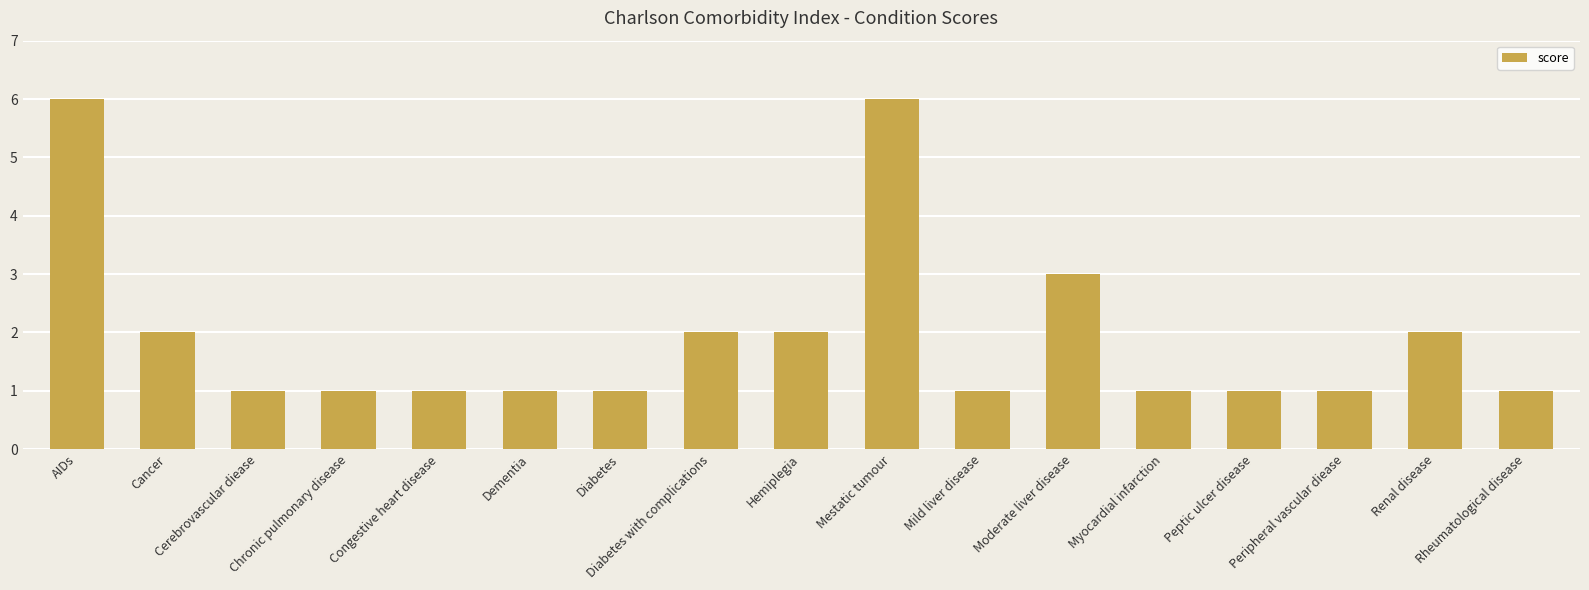

The chart shows a value of 2 at Cancer. True or false?

True